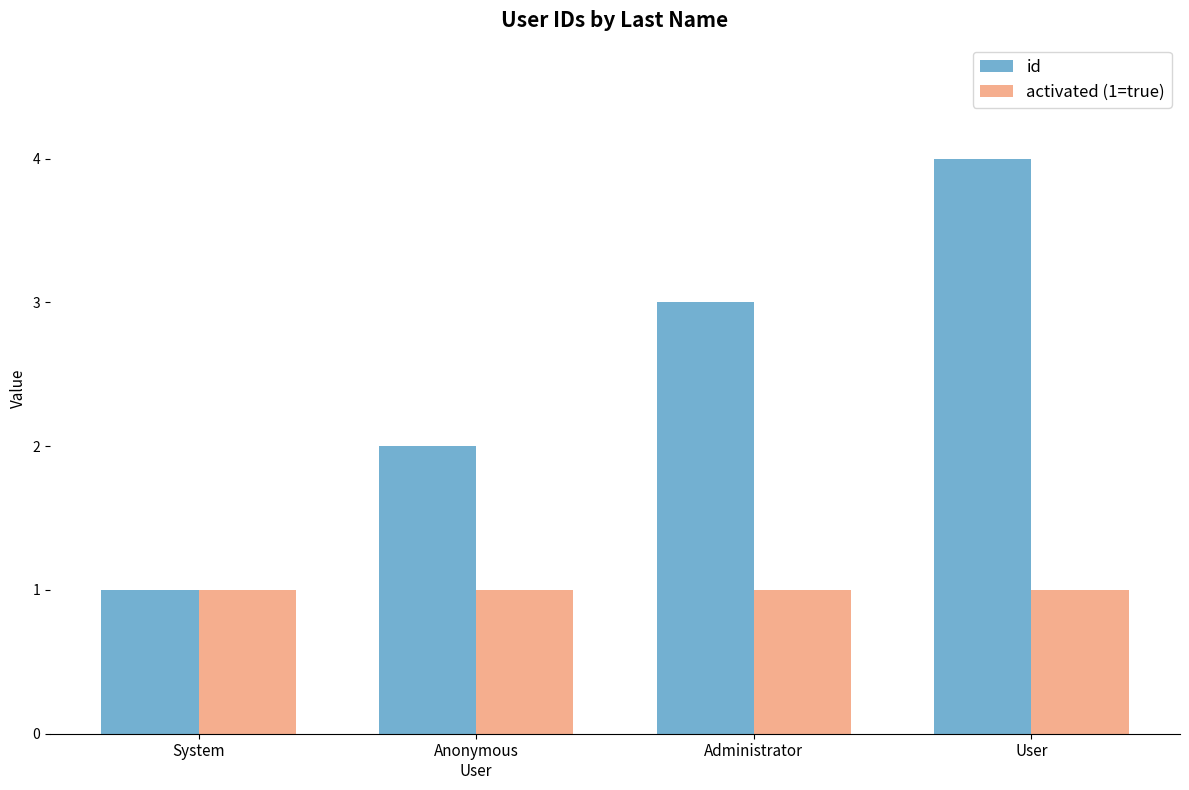

The activated (1=true) series shows 1 at User. True or false?

True